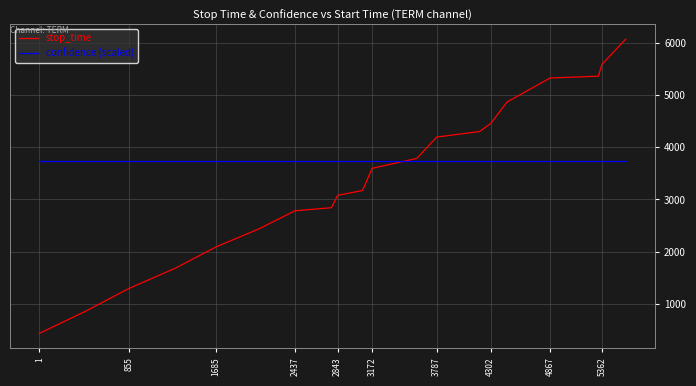

List the series in order of their overall mean, lowest first.

stop_time, confidence (scaled)